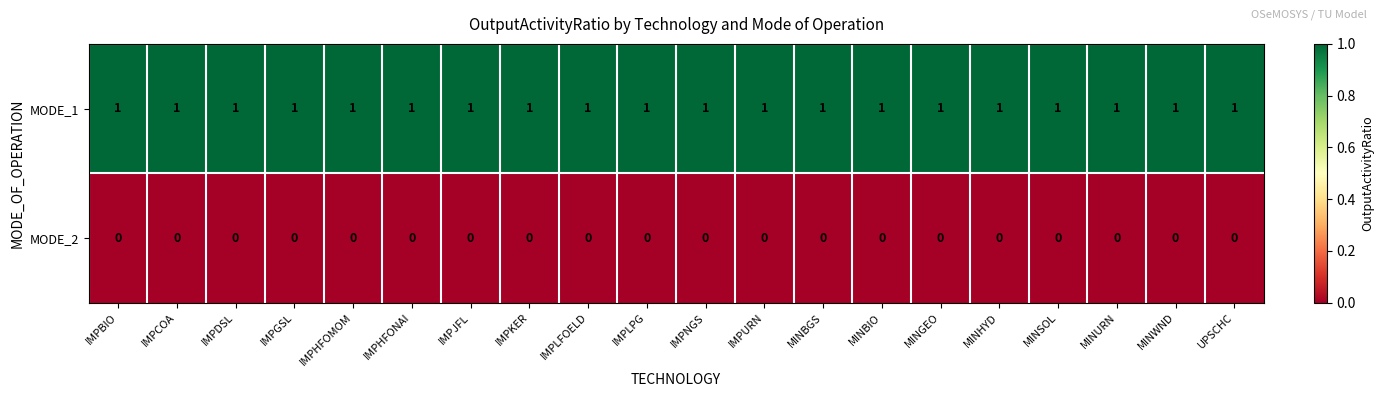

At how many categories does at least one series exceed 0?

20